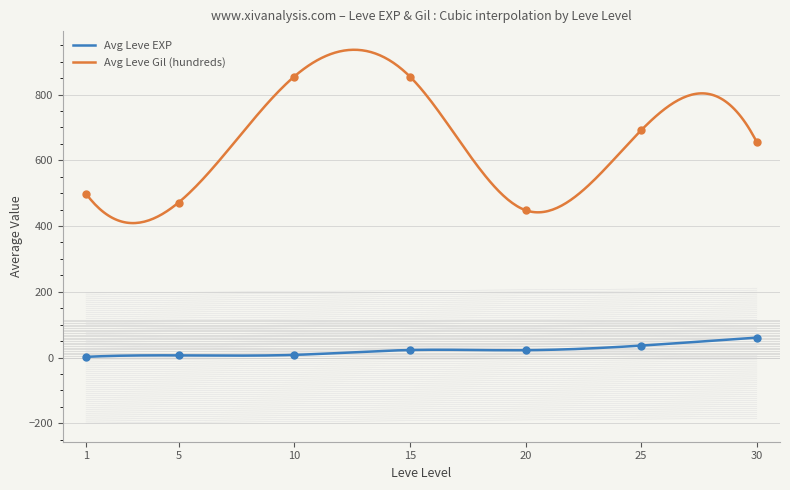

Which series has the largest total across all categories?

Leve Gil